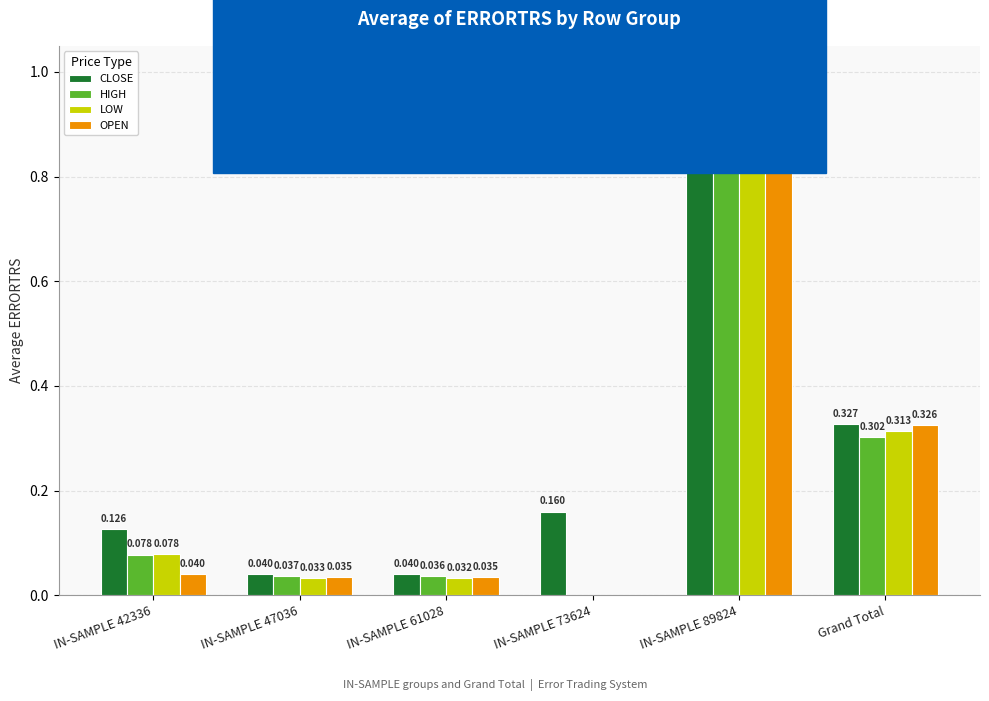

At which category is the sum across all series the highest?

IN-SAMPLE 89824